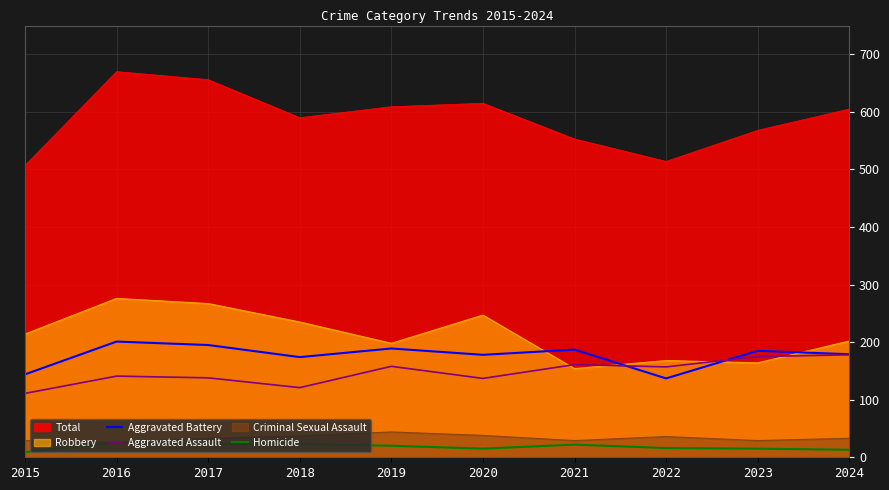

Does the chart have visible grid lines?

Yes